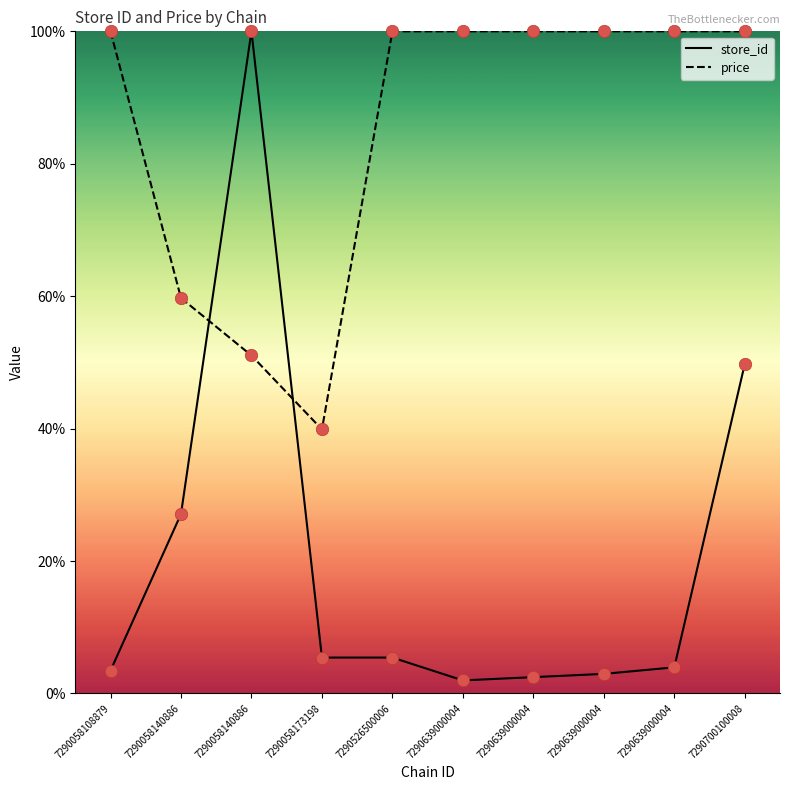

What are all the series names shown in the legend?

store_id, price